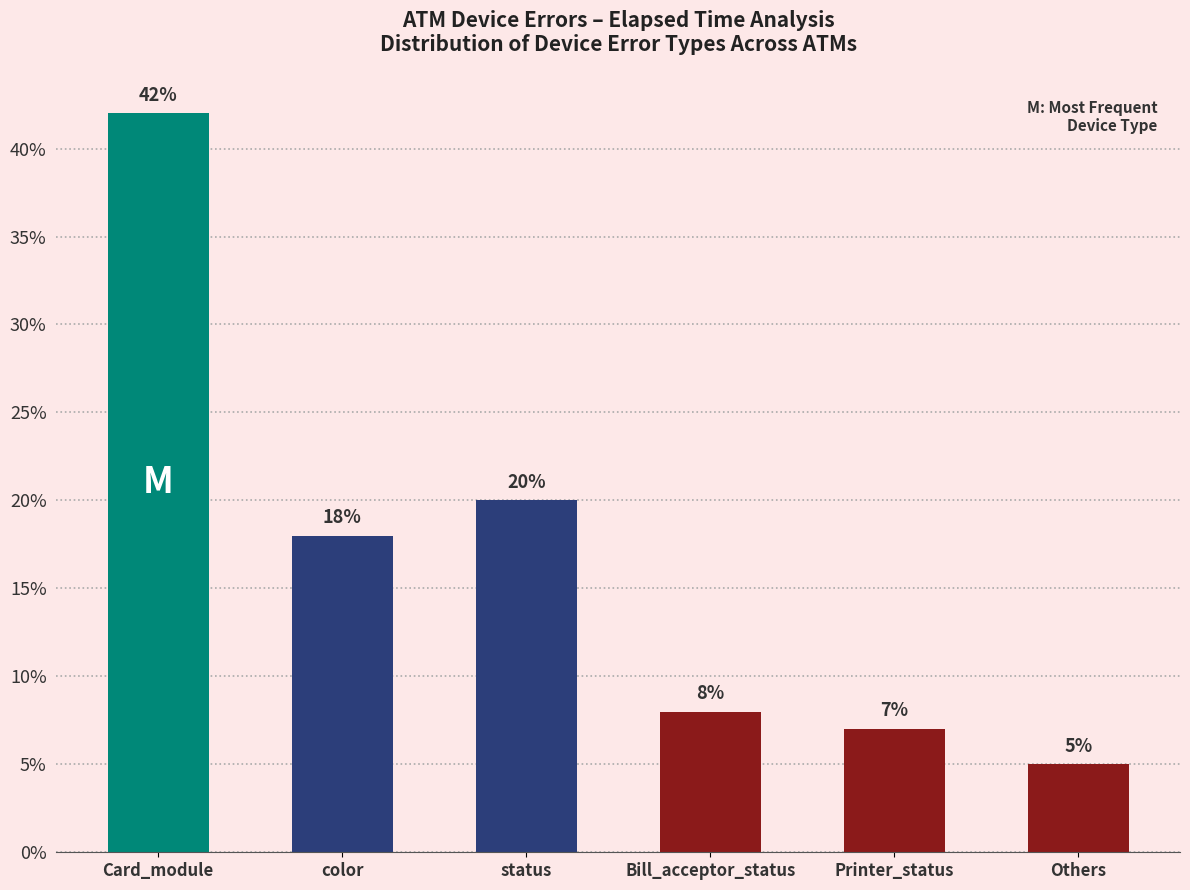

Is it true that the value at status is 20.0?

True